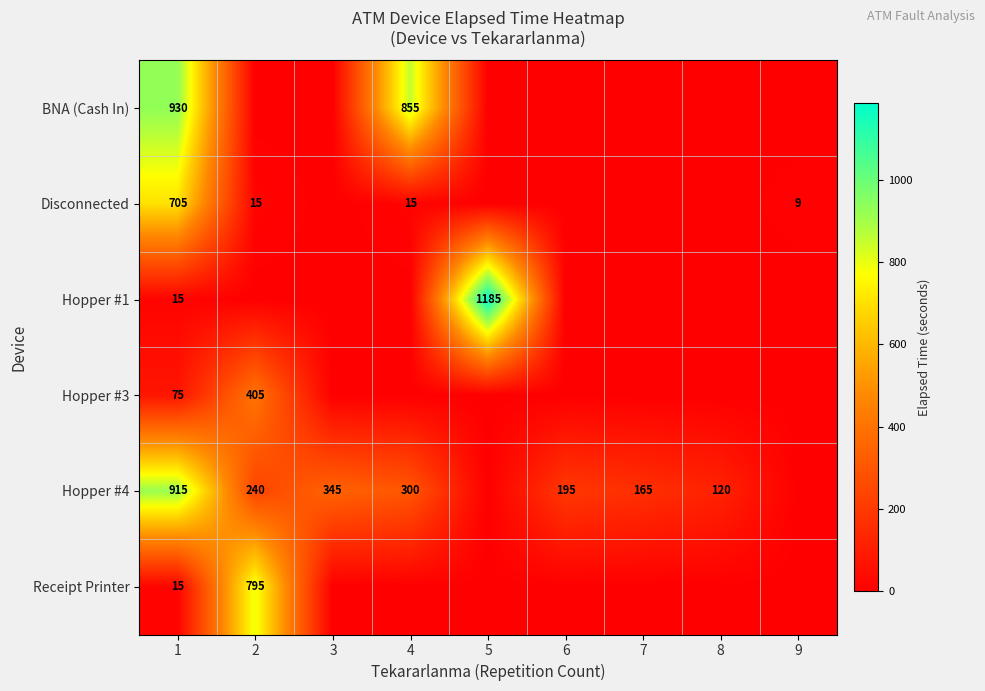

Between 5 and 9, which series saw the biggest shift?

Hopper #1